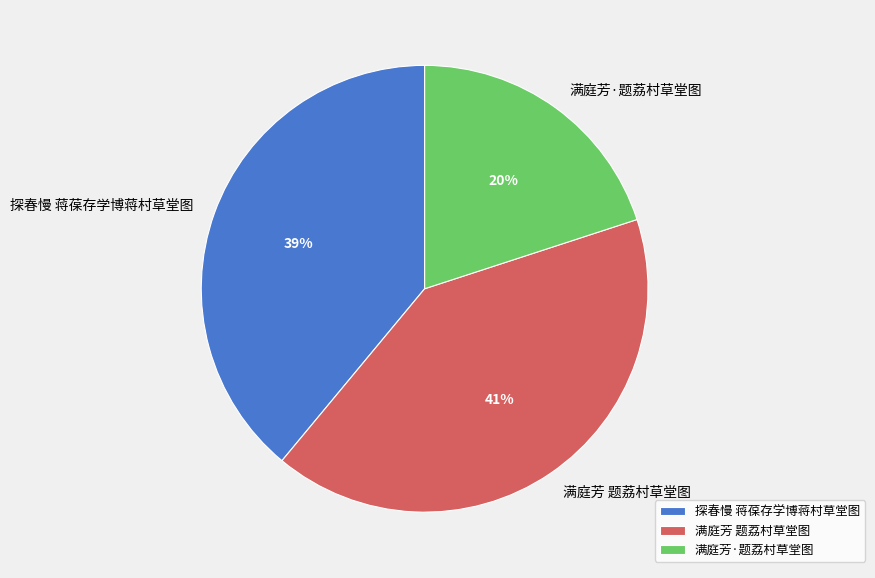

What is the smallest slice in the pie chart?

满庭芳·题荔村草堂图